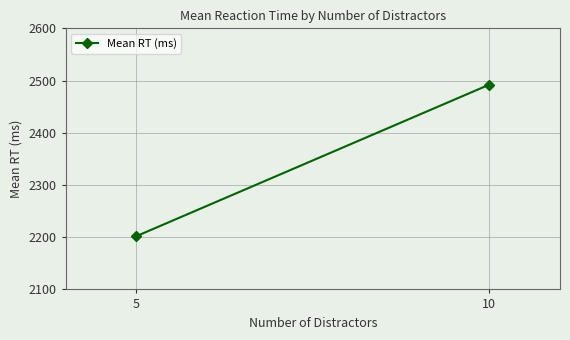

Between 5 and 10, which is larger?

10